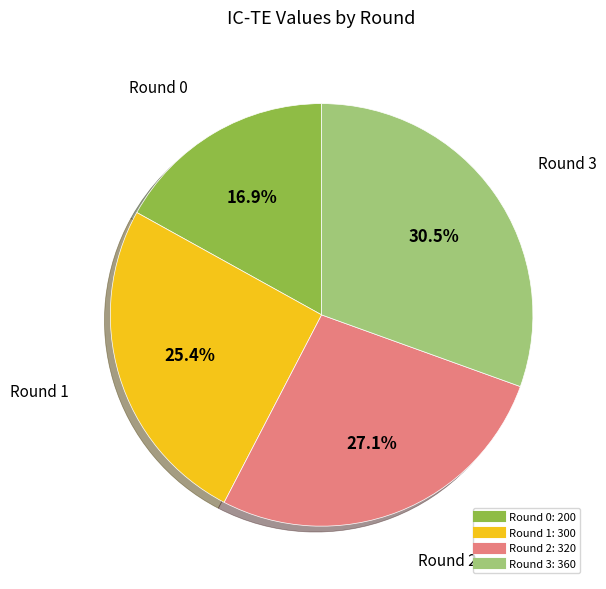

To the nearest percent, what is the difference between the largest and smallest slice percentages?

14%